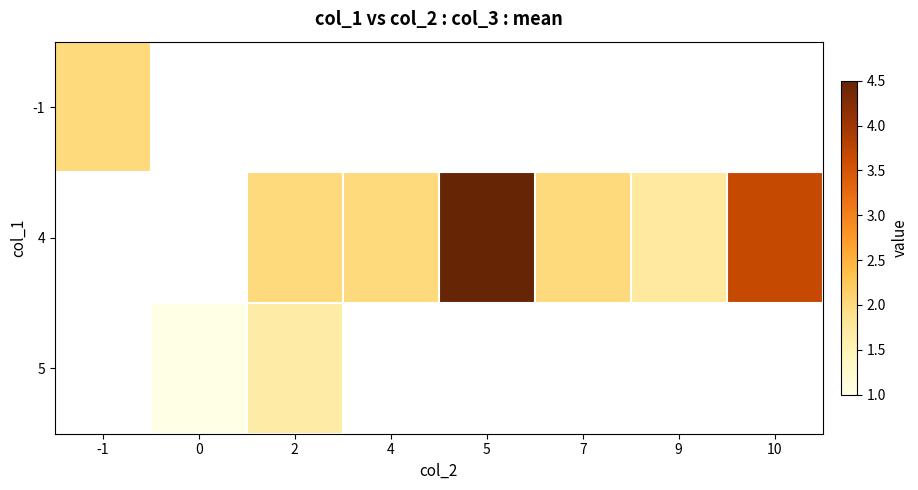

At which label is -1 closest to 2?

-1